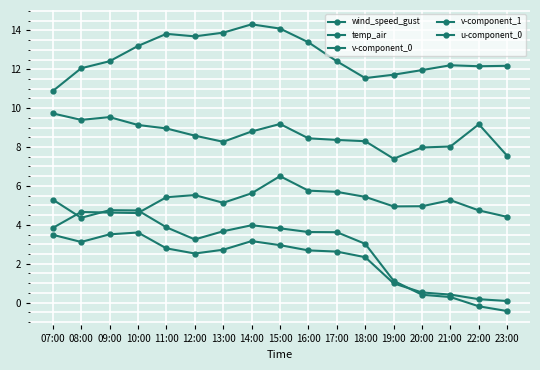

What is the sum of the u-component_0 values at 15:00 and 13:00?

11.6